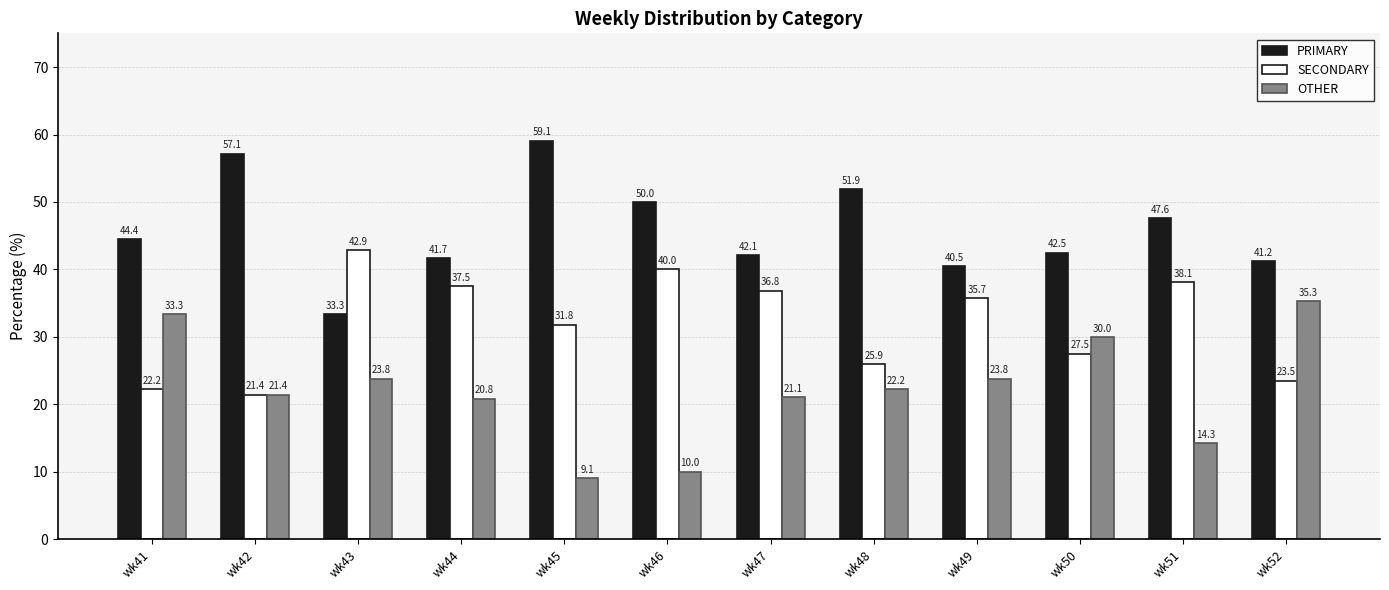

At which category does the chart reach its peak across all series?

wk45